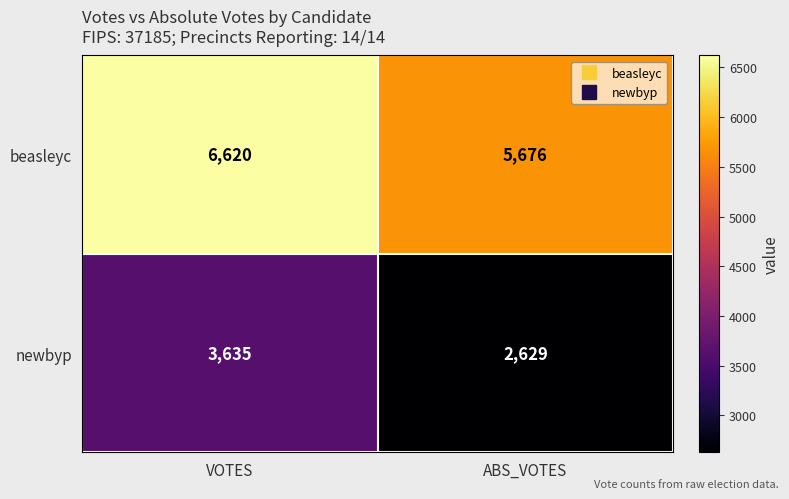

What is the sum of the beasleyc values at ABS_VOTES and VOTES?

12296